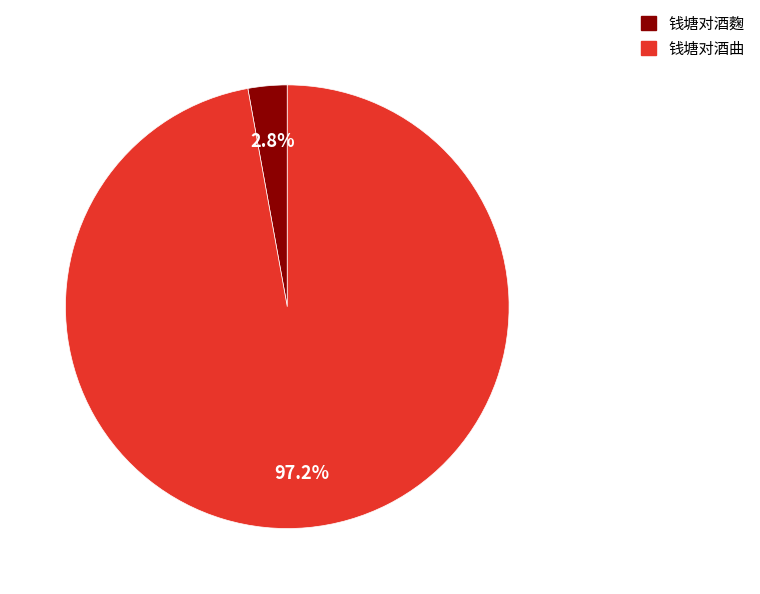

To the nearest percent, what percentage of the pie is 钱塘对酒麴?

3%